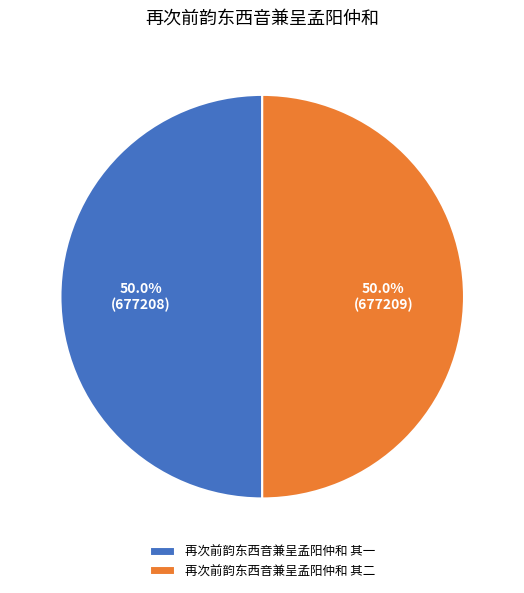

True or false: 再次前韵东西音兼呈孟阳仲和 其一 accounts for 56% of the total.

False